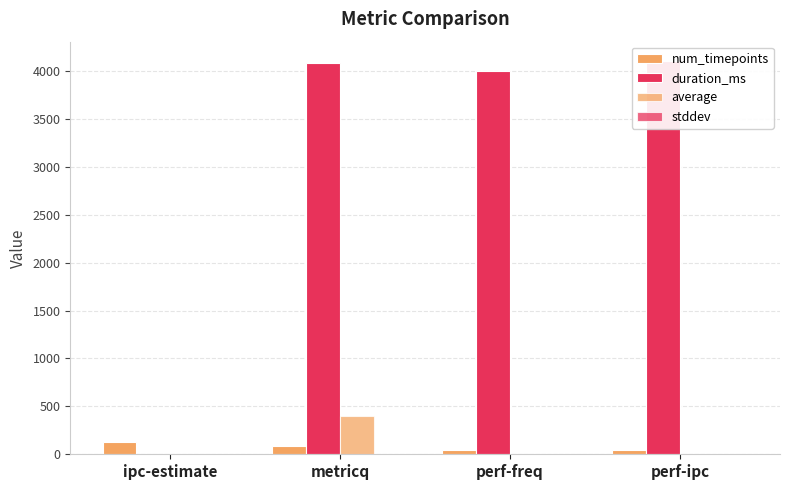

What is the sum of the num_timepoints values at perf-freq and metricq?

124.0